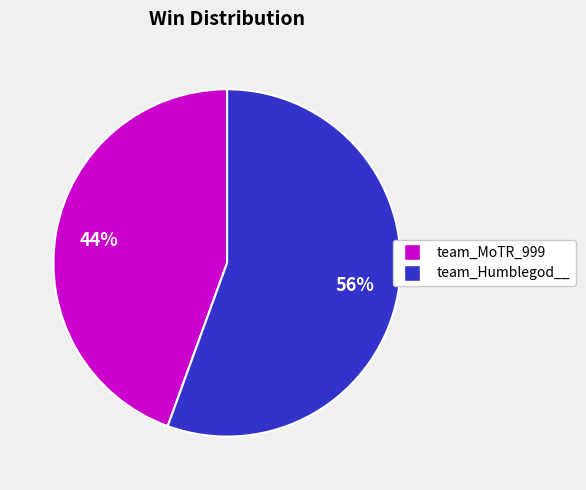

Count the number of slices in the pie.

2